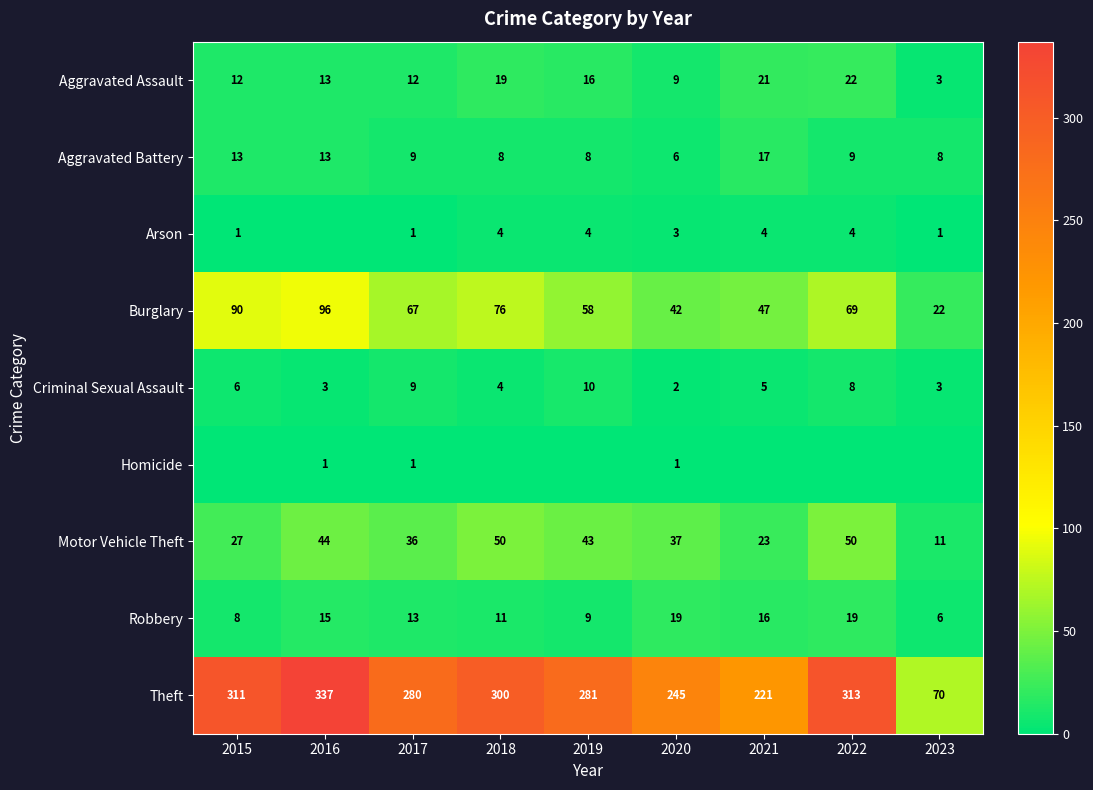

Which category has the highest value in the Theft series?

2016